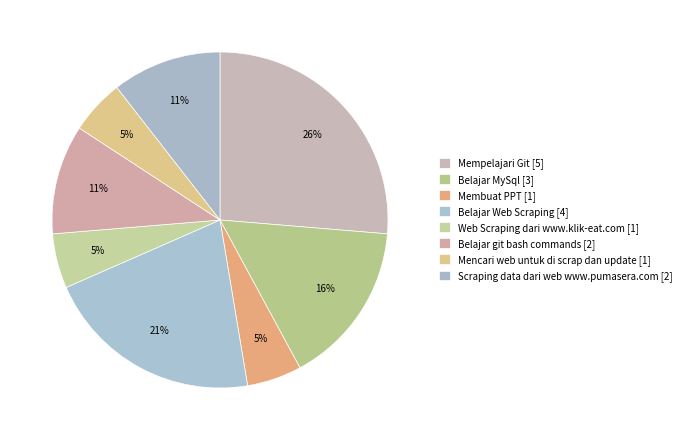

How many segments does this pie chart have?

8